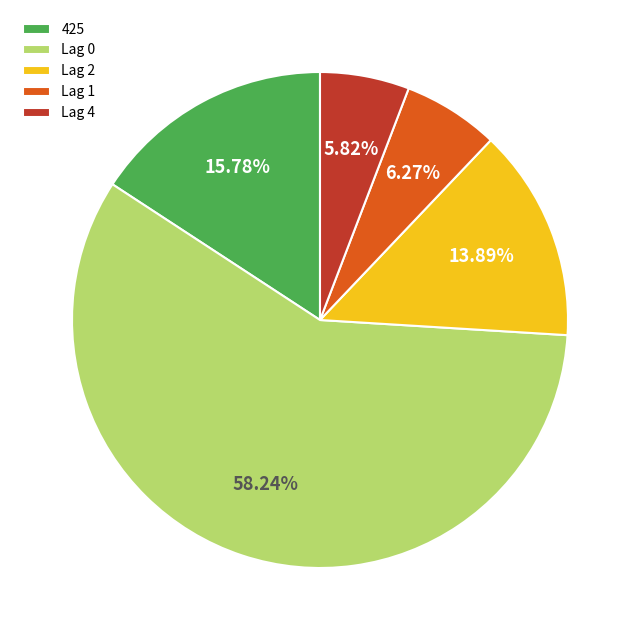

The Lag 0 slice represents 58% of the pie. True or false?

True